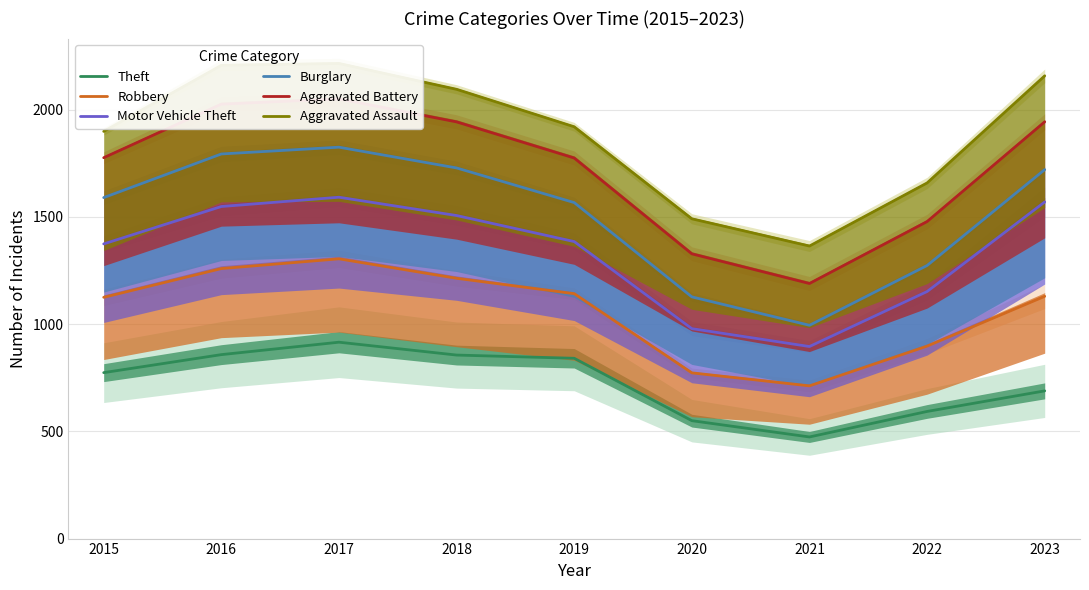

In Motor Vehicle Theft, how many points are higher than both neighbors (excluding endpoints)?

1